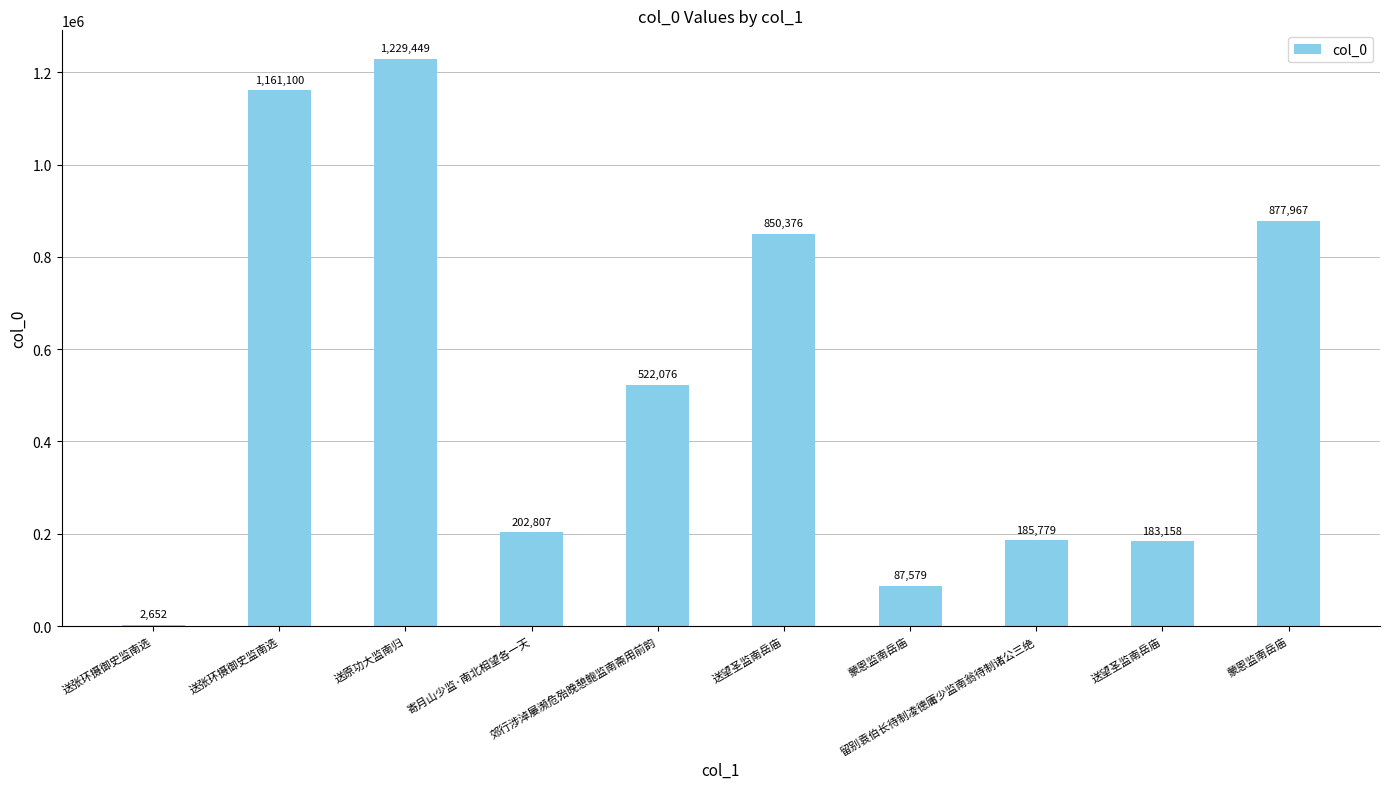

Between 送望圣监南岳庙 and 寄月山少监·南北相望各一天, which is larger?

寄月山少监·南北相望各一天